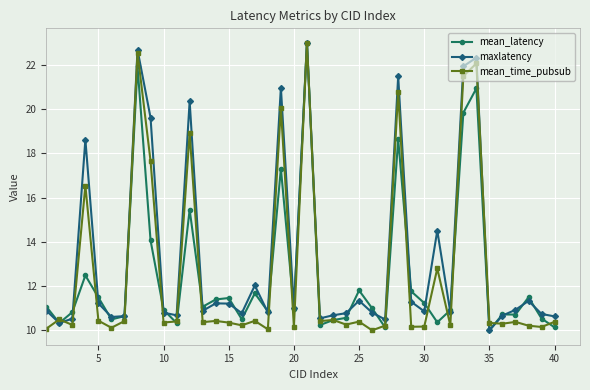

What is the minimum value shown in the chart?

10.0